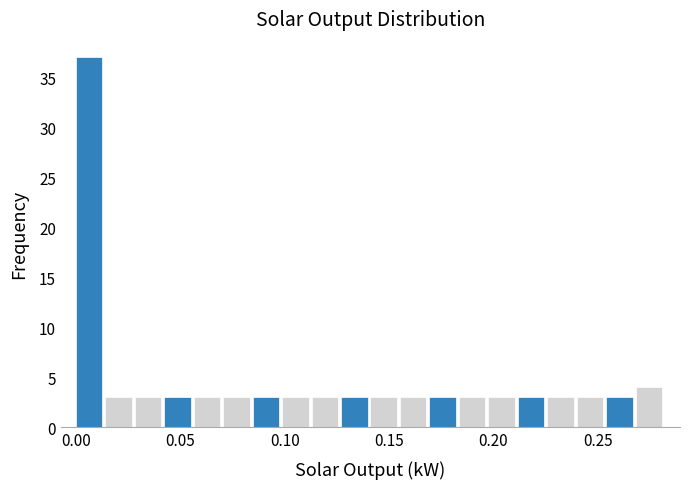

Read against the x-axis, roughly where is the centre of the tallest bar?

0.005